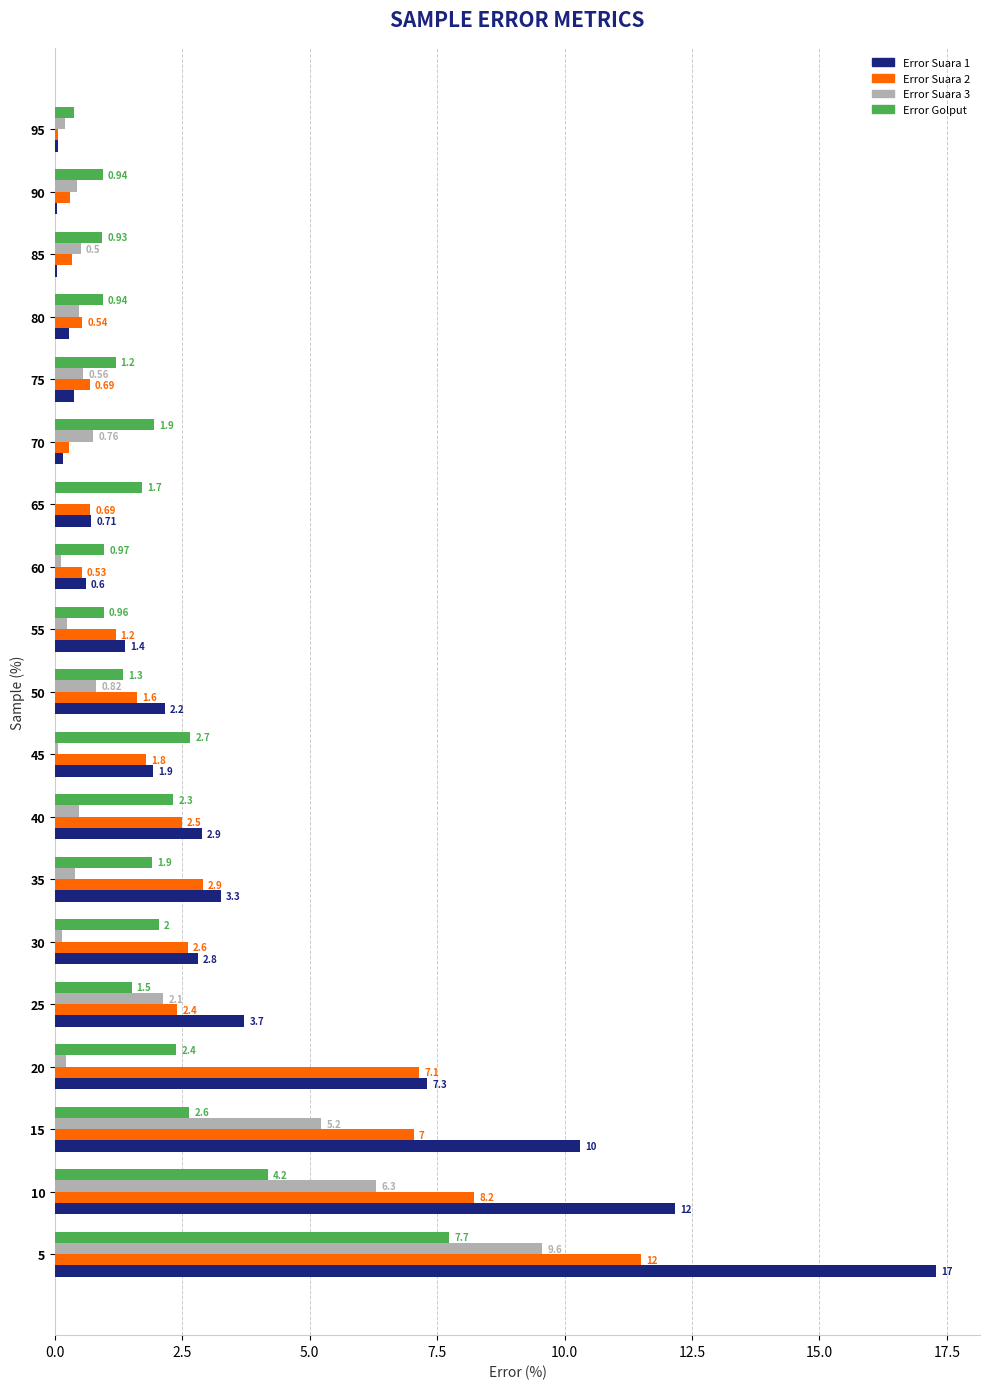

Is the value of Error Golput at 60 greater than the value of Error Suara 3 at 40?

Yes